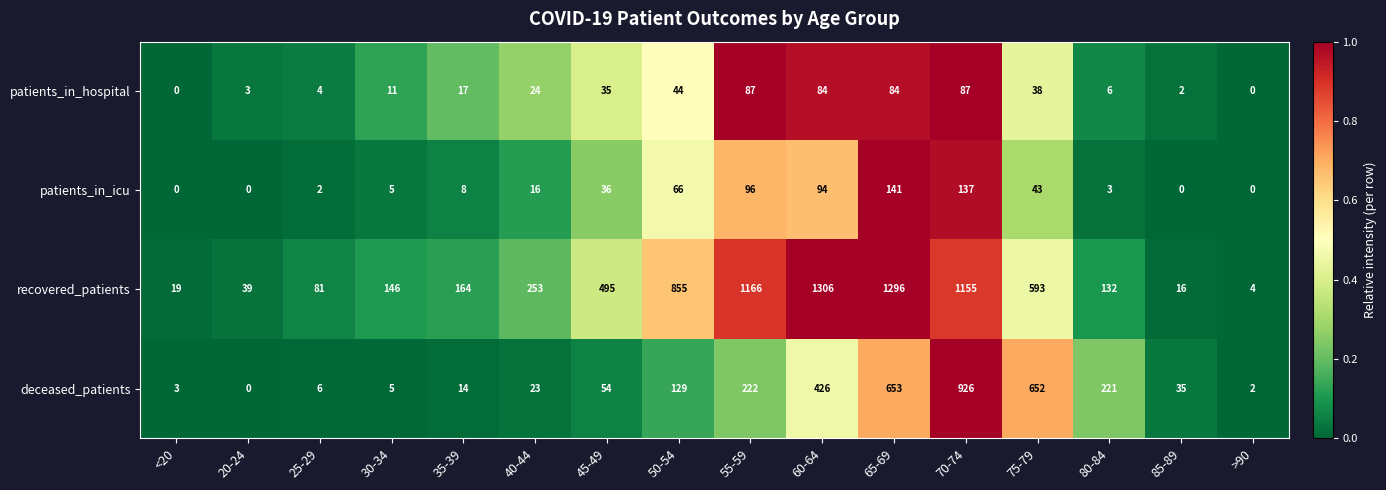

How many categories are shown in the chart?

16